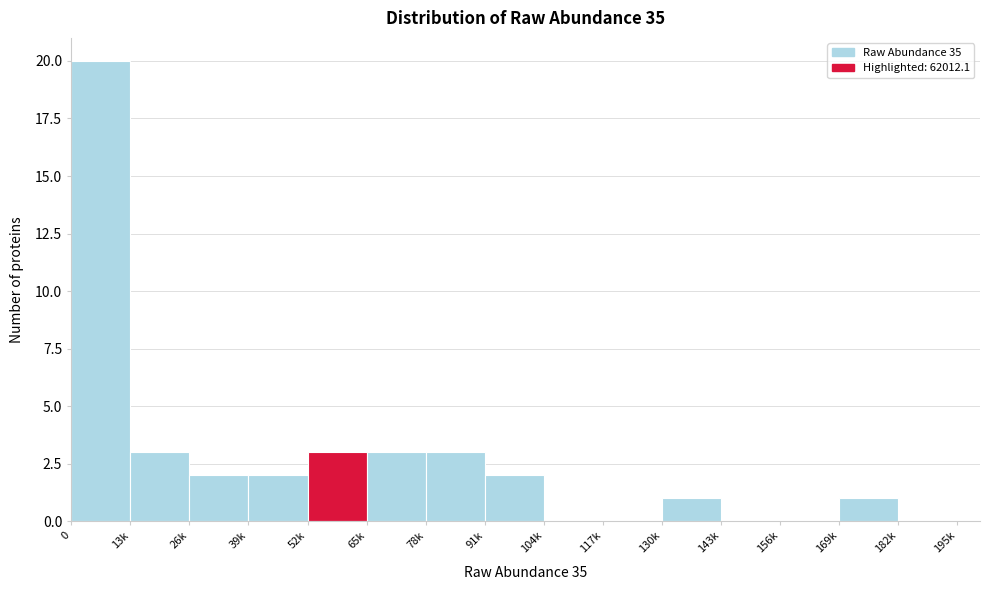

Reading left to right, transcribe all the data shown in this chart.

0=20	13k=3	26k=2	39k=2	52k=3	65k=3	78k=3	91k=2	104k=0	117k=0	130k=1	143k=0	156k=0	169k=1	182k=0